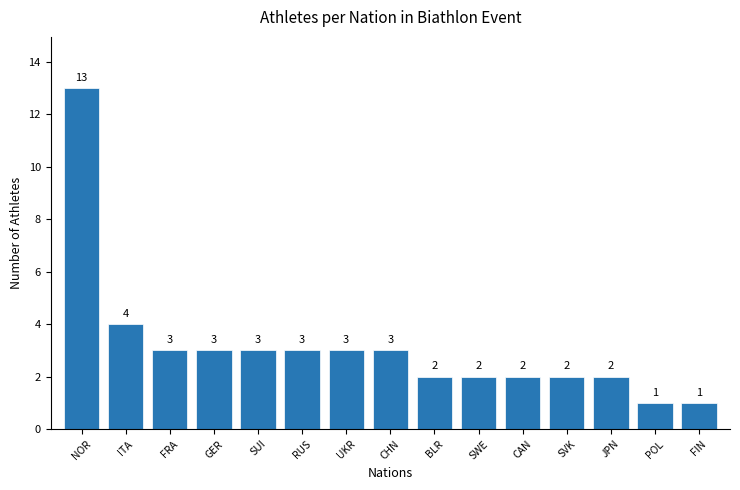

At which label does the data first exceed 3?

NOR